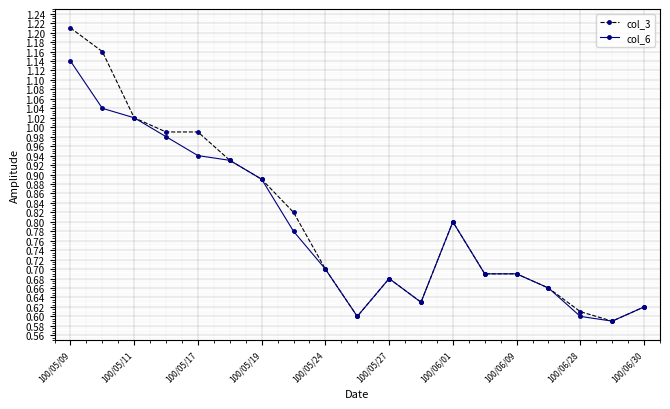

At how many categories does at least one series exceed 0?

19